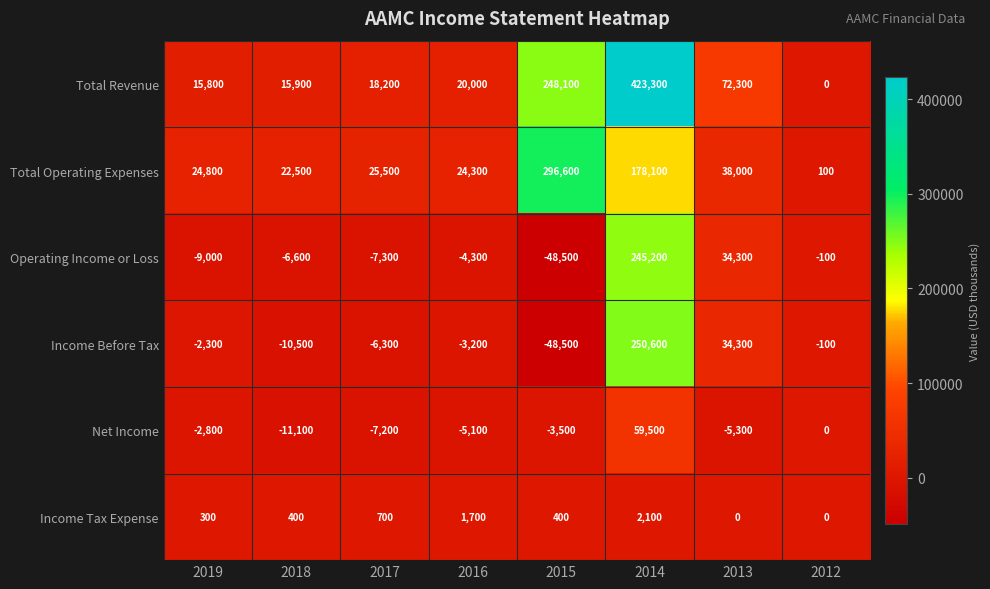

List the series in order of their peak value, lowest first.

Income Tax Expense, Net Income, Operating Income or Loss, Income Before Tax, Total Operating Expenses, Total Revenue